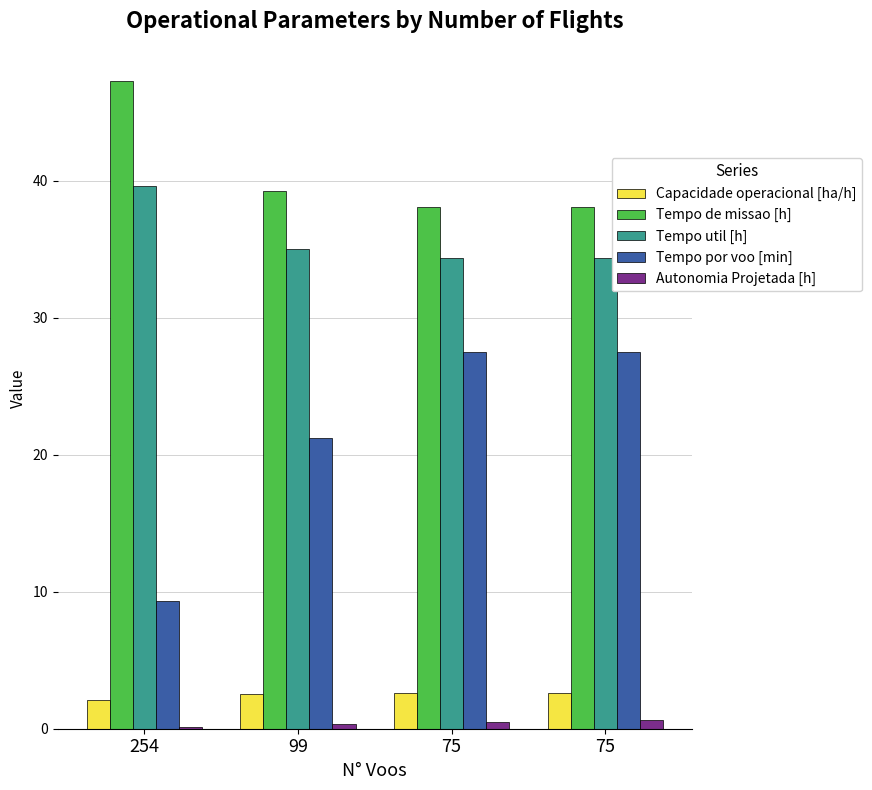

What are all the series names shown in the legend?

Capacidade operacional [ha/h], Tempo de missao [h], Tempo util [h], Tempo por voo [min], Autonomia Projetada [h]